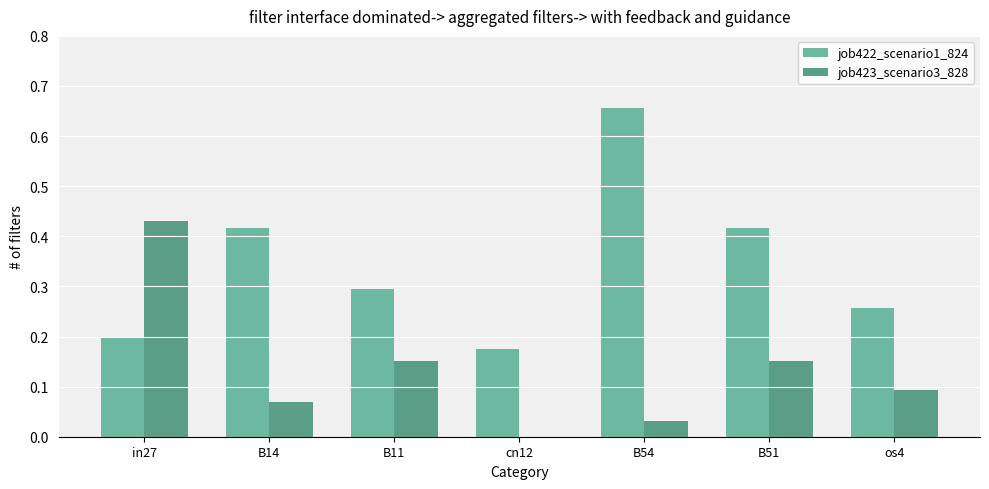

Are the bars grouped side by side (vs. stacked)?

Yes